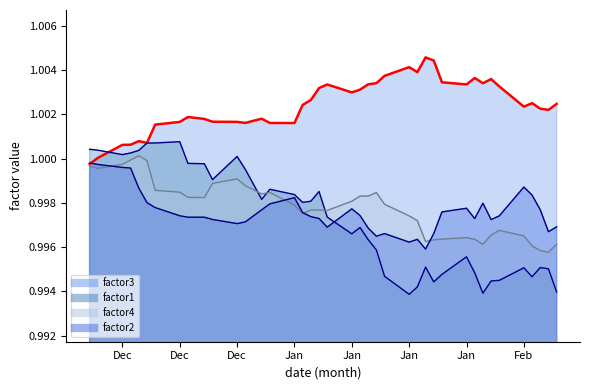

What are all the series names shown in the legend?

factor1, factor2, factor3, factor4